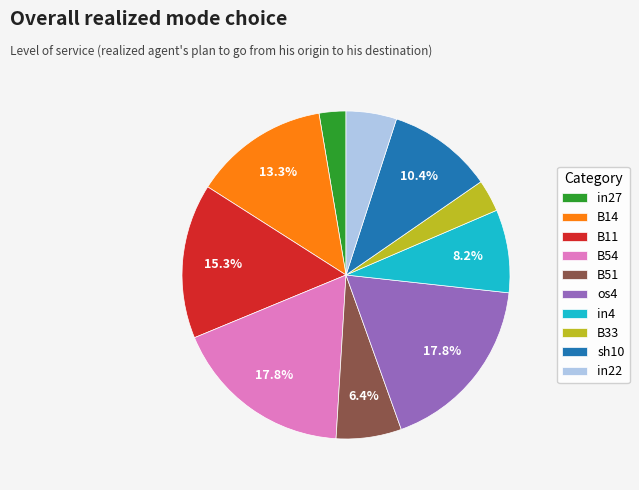

Which category has the smallest portion of the pie?

in27